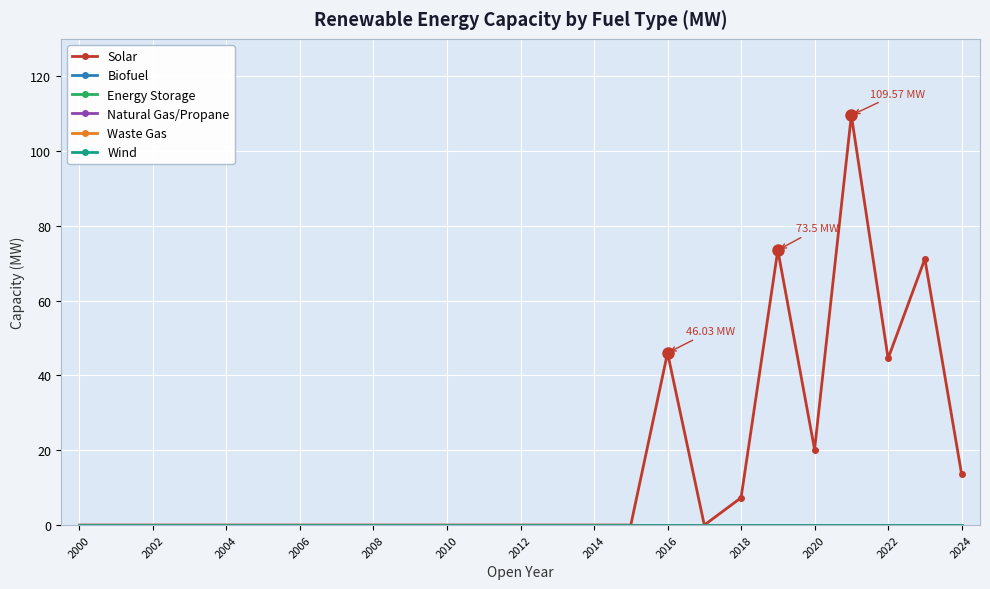

Is this an area chart (filled region under the line)?

No